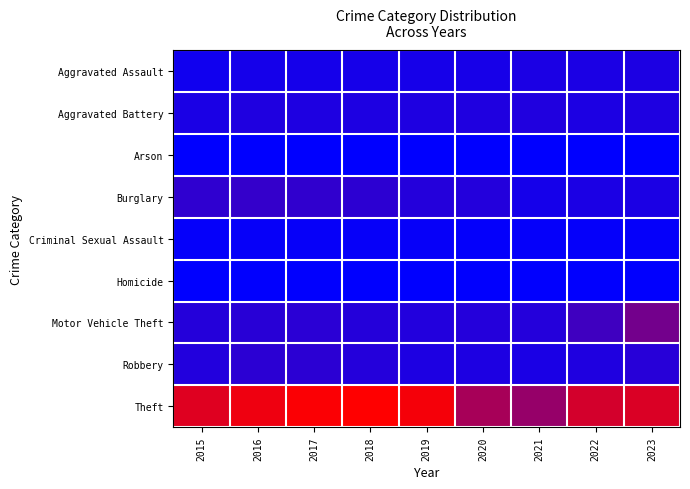

Which has a higher value, 2020 or 2019?

2020